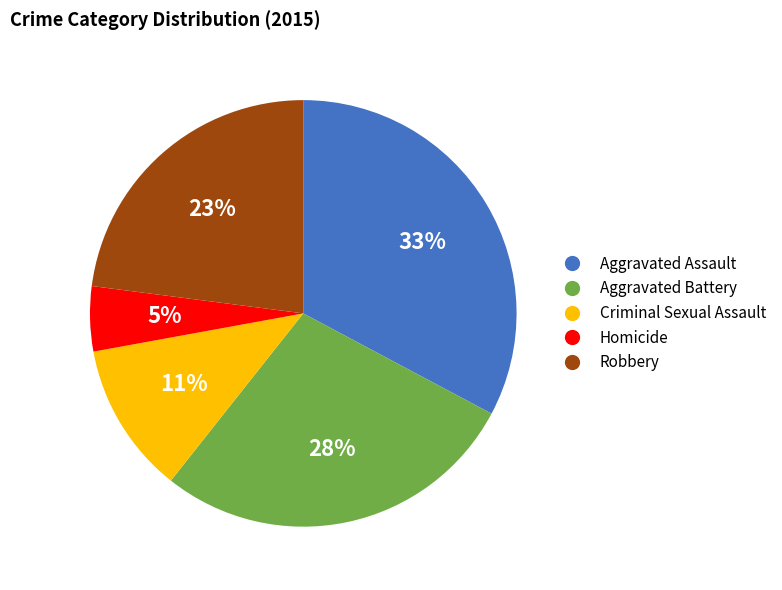

Which has a higher value, Criminal Sexual Assault or Aggravated Assault?

Aggravated Assault